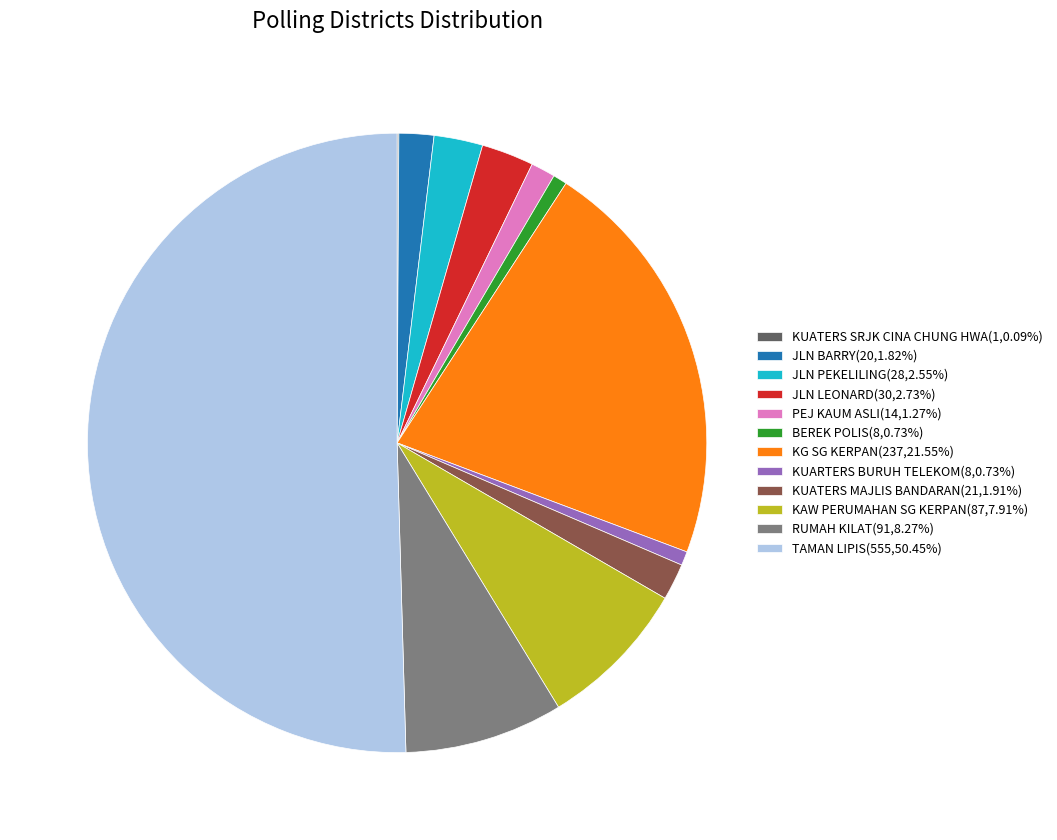

Is the sum of PEJ KAUM ASLI(14,1.27%) and KAW PERUMAHAN SG KERPAN(87,7.91%) greater than half?

No